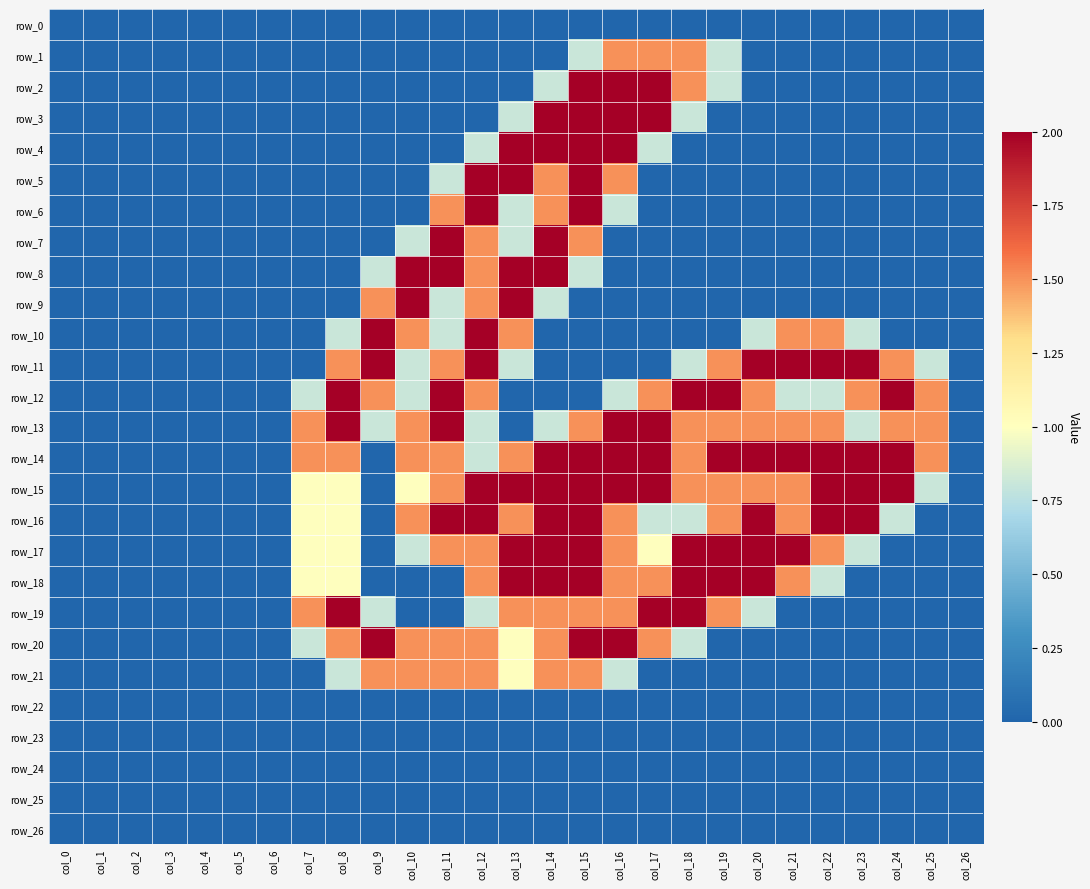

Which series has the largest range (max minus min)?

row_2